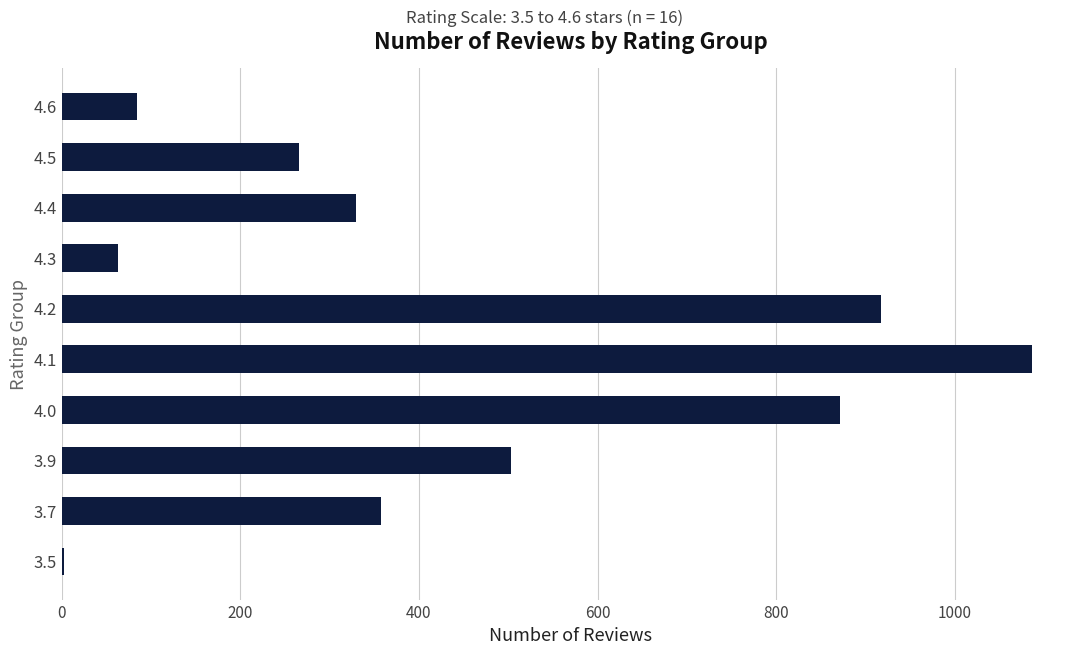

What is the sum of all values?

4481